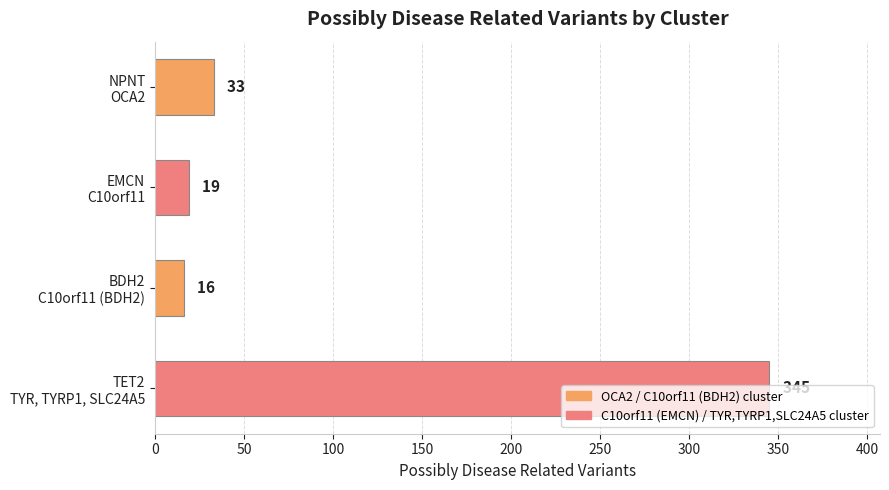

Reading left to right, list all the values displayed in this chart.

33	19	16	345